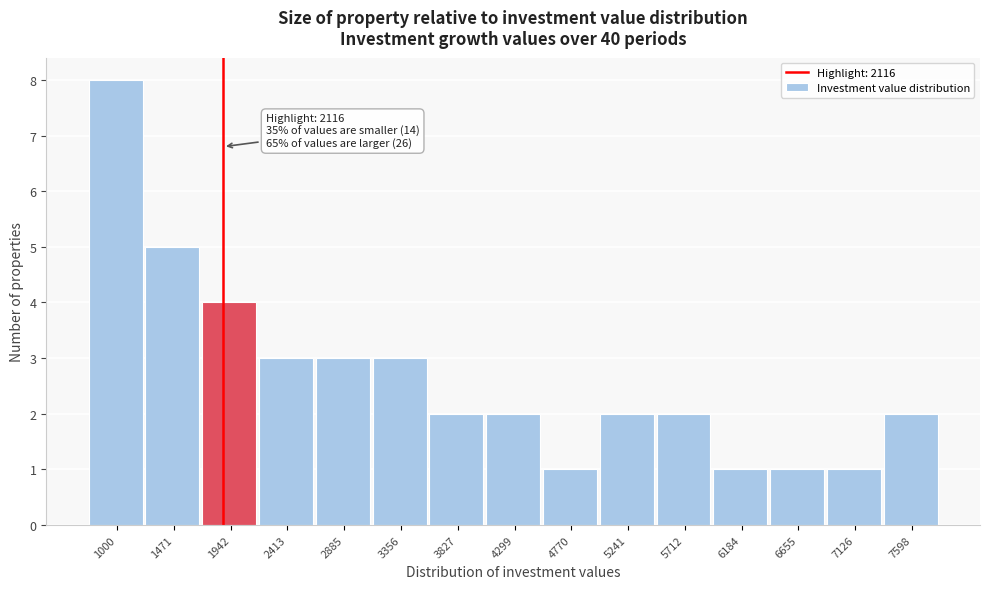

Reading left to right, list all the values displayed in this chart.

8	5	4	3	3	3	2	2	1	2	2	1	1	1	2